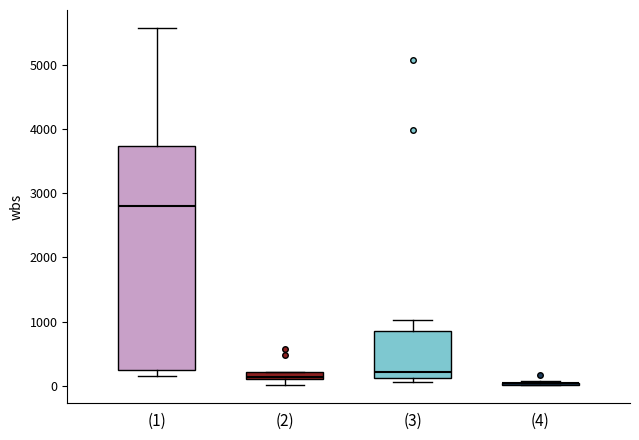

Comparing the boxes themselves (not the whiskers), which one is the tallest?

(1)